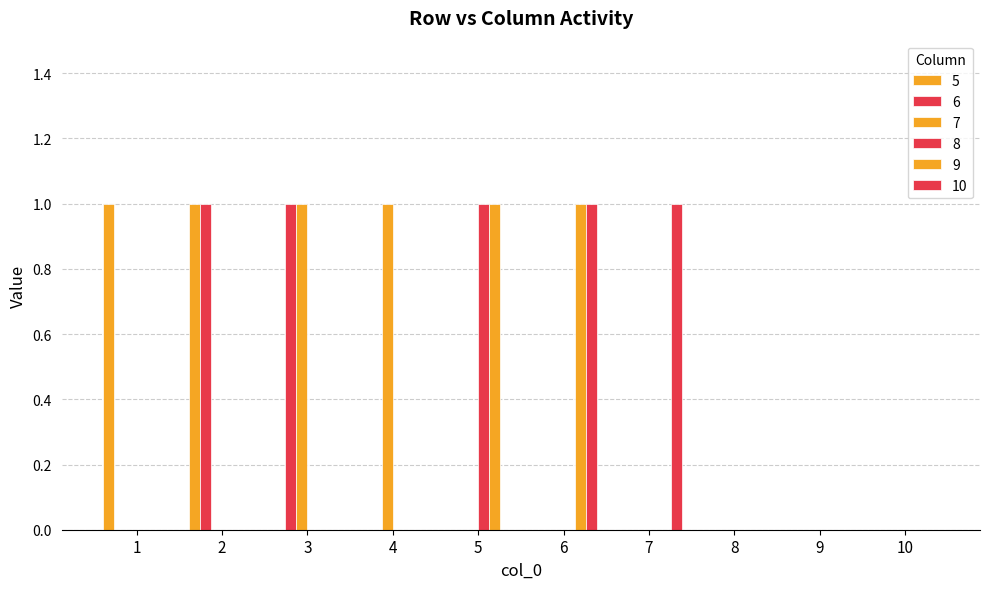

Does the chart contain stacked bars?

No